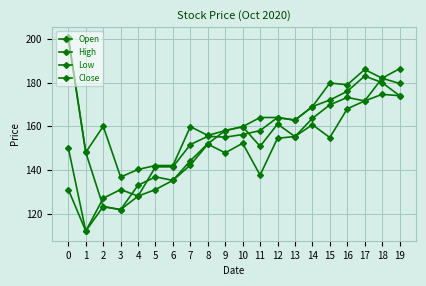

Which has a higher value, 17 or 2?

17